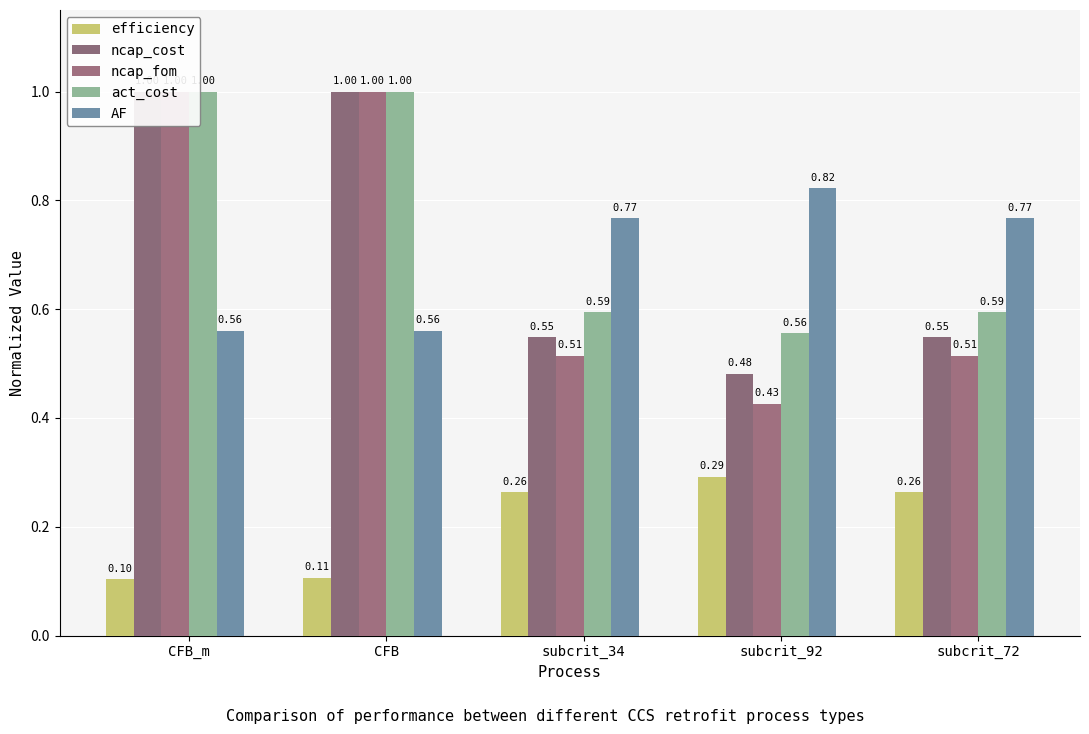

Rank the series by their maximum value, from highest to lowest.

ncap_cost, ncap_fom, act_cost, AF, efficiency